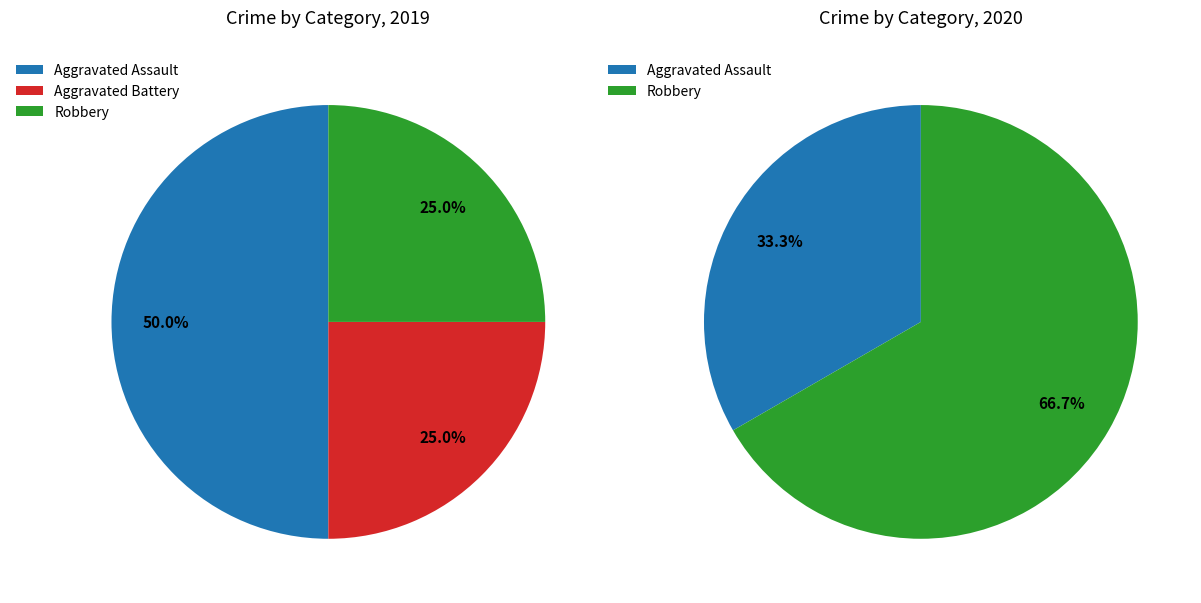

Which category has the smallest portion of the pie?

Aggravated Battery